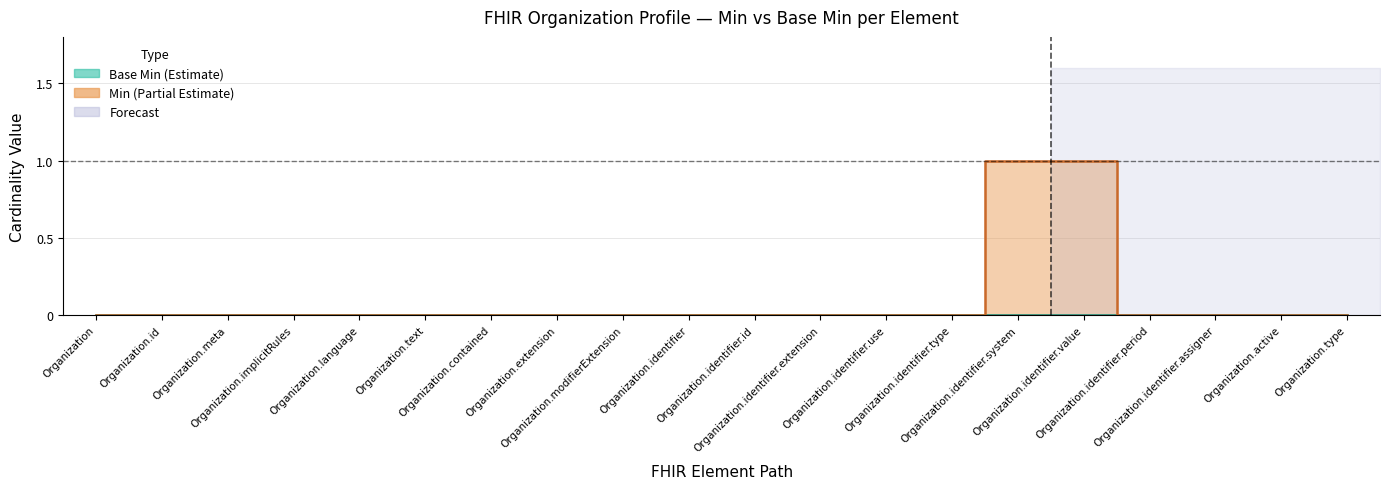

How many values are between 0 and 1?

20